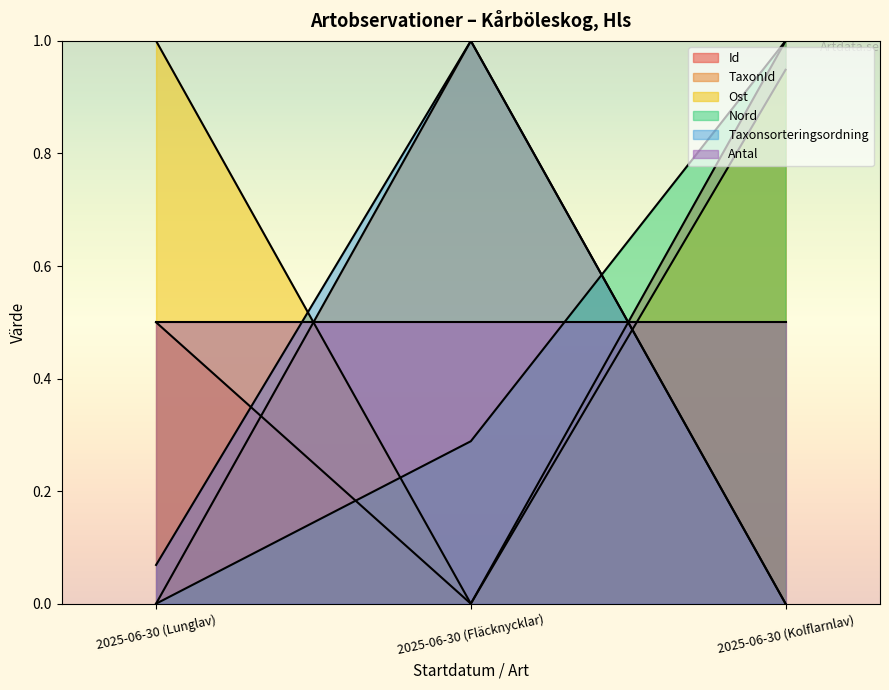

What is the label of the 2nd point from the right?

2025-06-30 (Fläcknycklar)